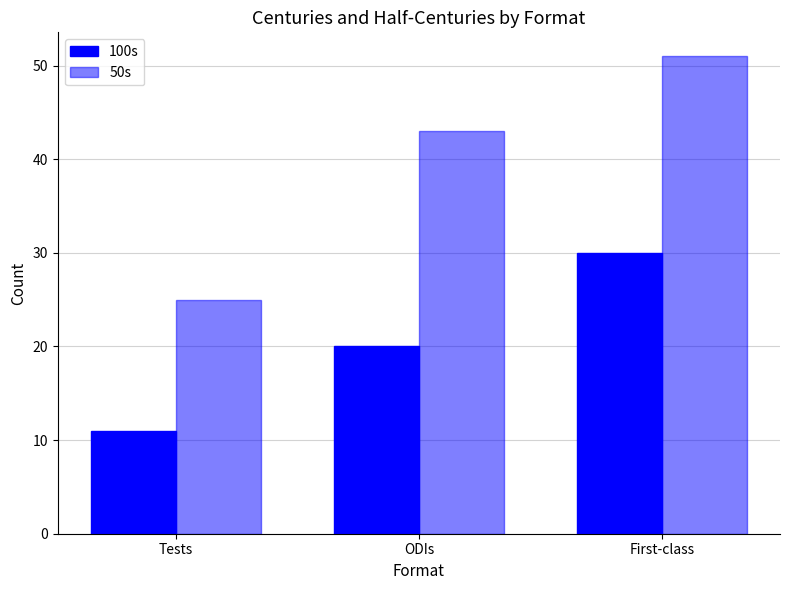

What is the approximate value of 50s at First-class?

51